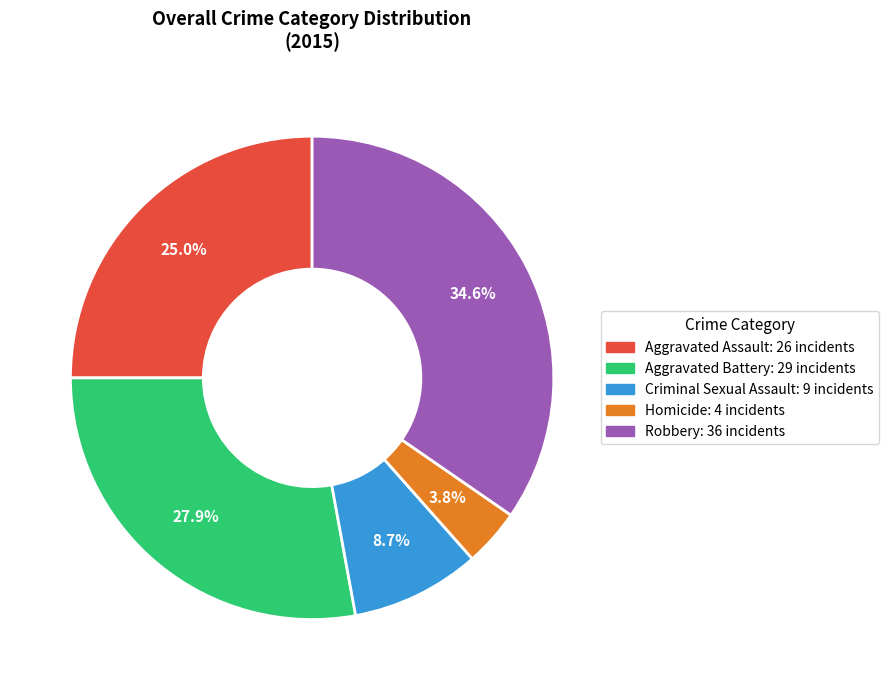

Rank the categories by value from lowest to highest.

Homicide, Criminal Sexual Assault, Aggravated Assault, Aggravated Battery, Robbery